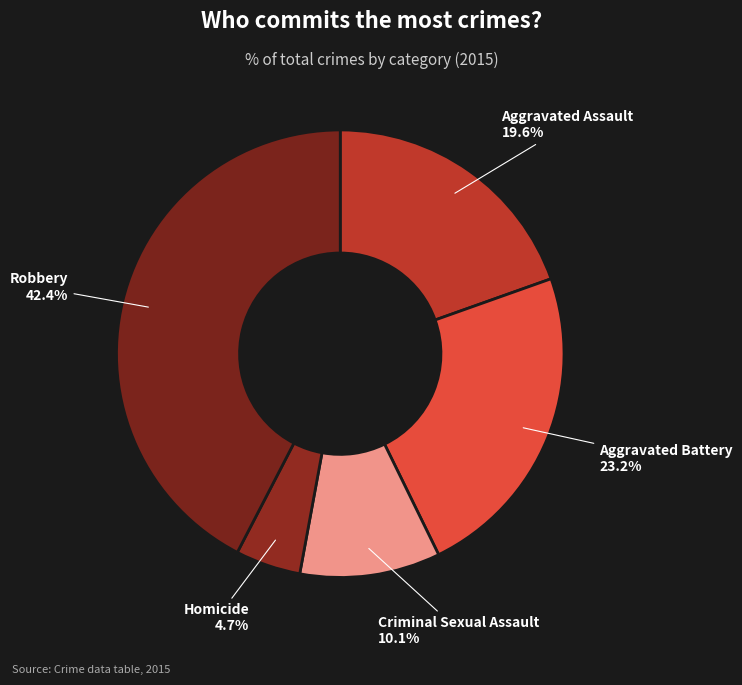

Is it true that Criminal Sexual Assault is 1% of the pie?

False